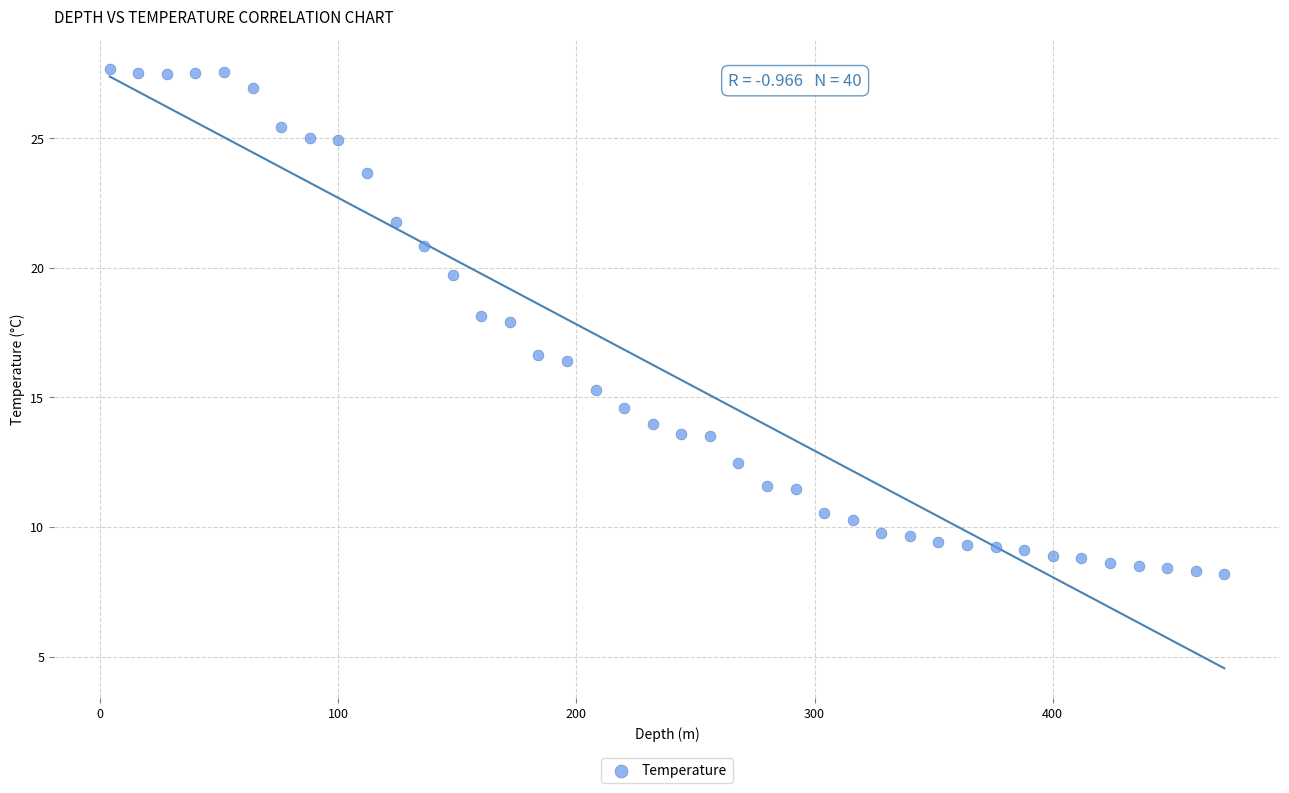

What is the range of X values (max minus min)?

468.0